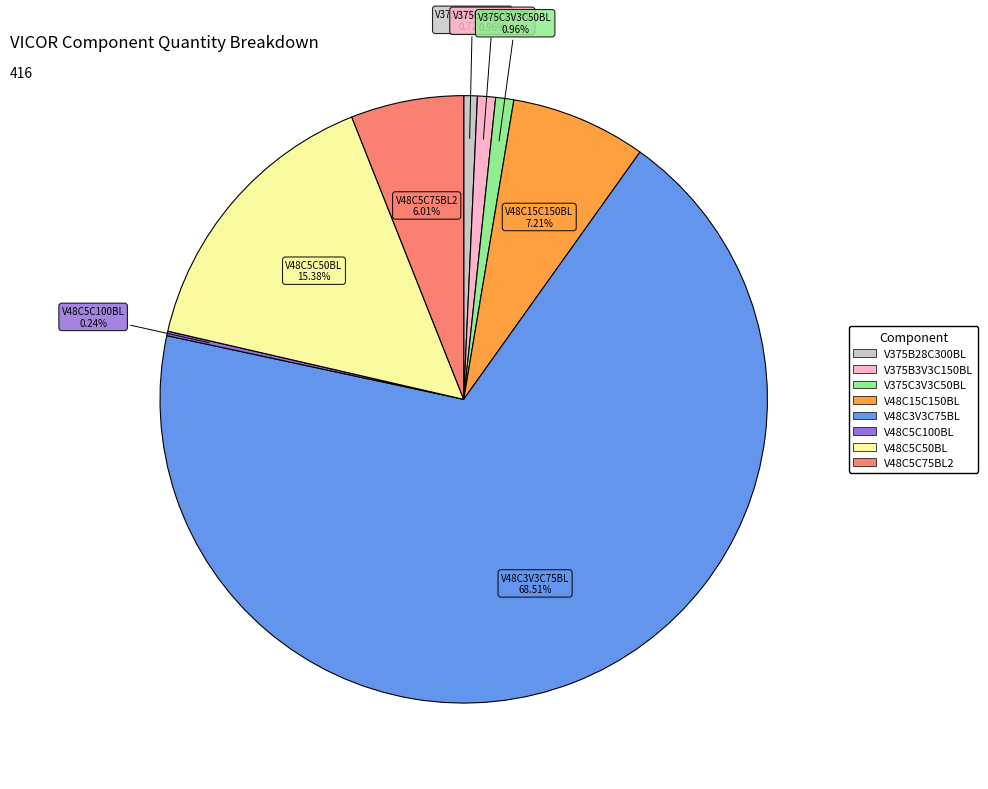

Do V375C3V3C50BL and V375B28C300BL together represent more than half of the pie?

No